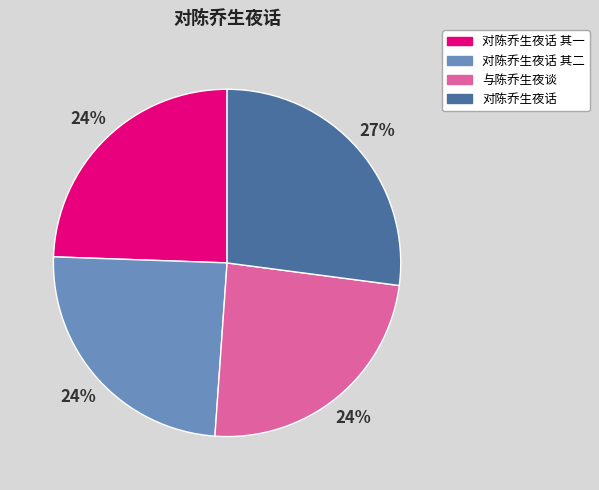

To the nearest percent, what is the average slice percentage?

25%